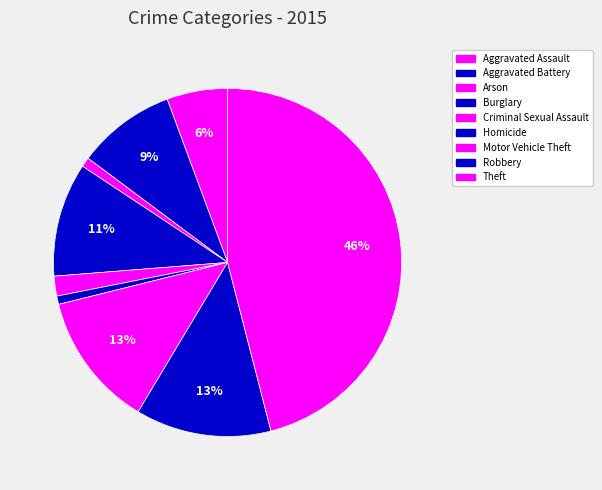

How many slices are in this pie chart?

9